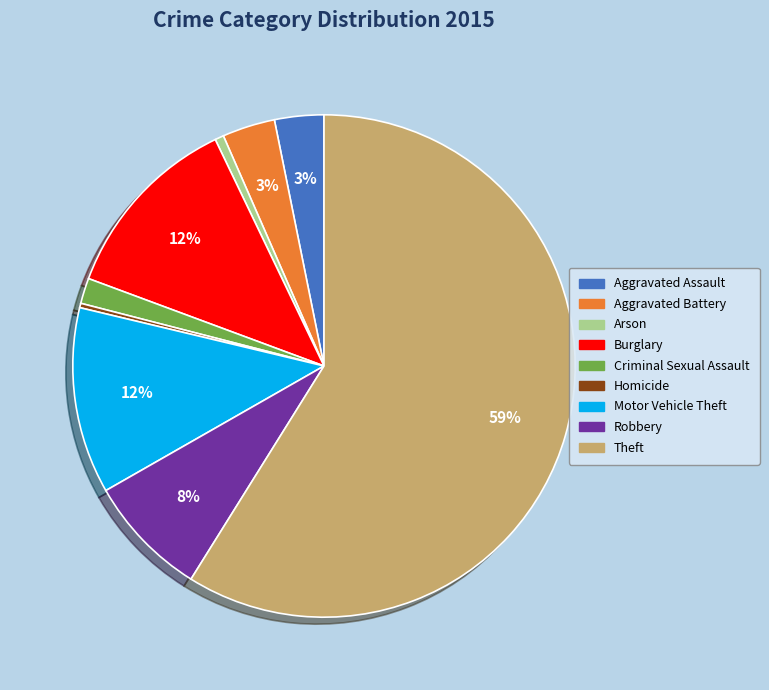

Is Theft the majority of the pie?

Yes